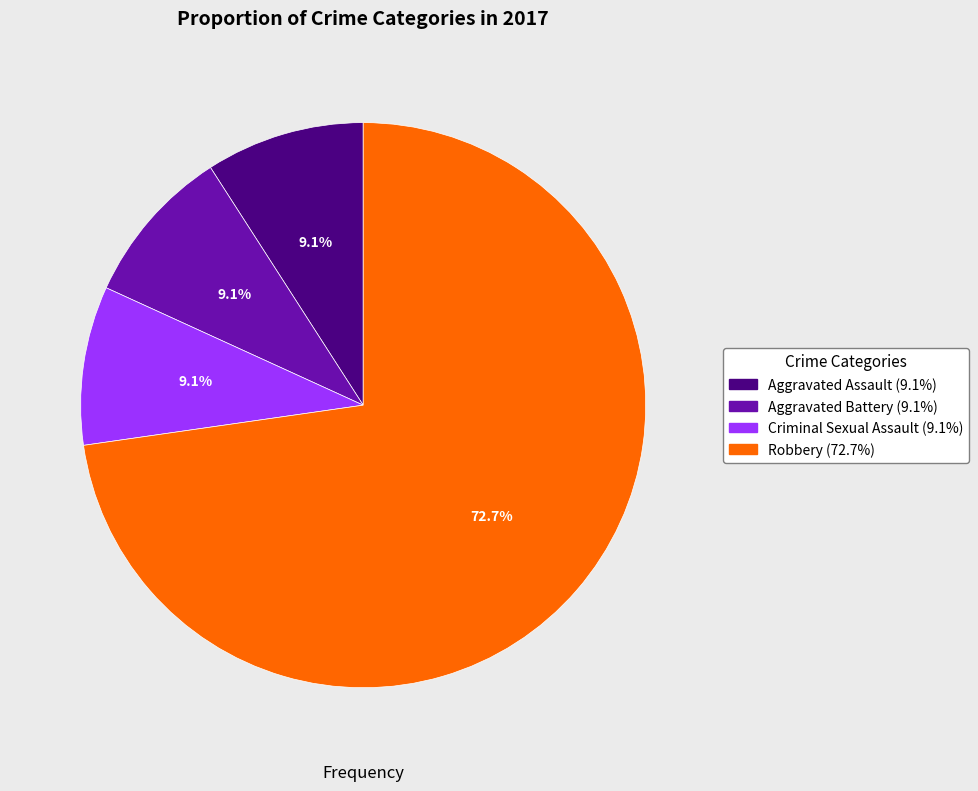

Is there a majority slice in this chart?

Yes